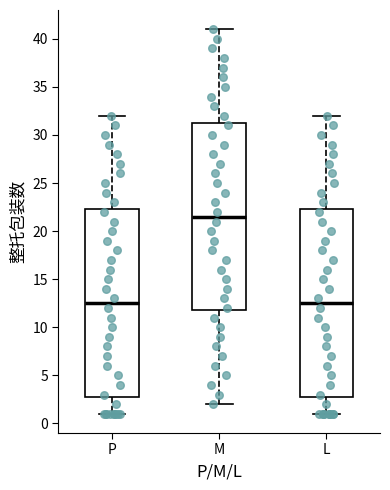

Where does the lower whisker of the box for P end on the y-axis? The values are not printed on the chart, so give them approximately, as read against the axis.

1.0